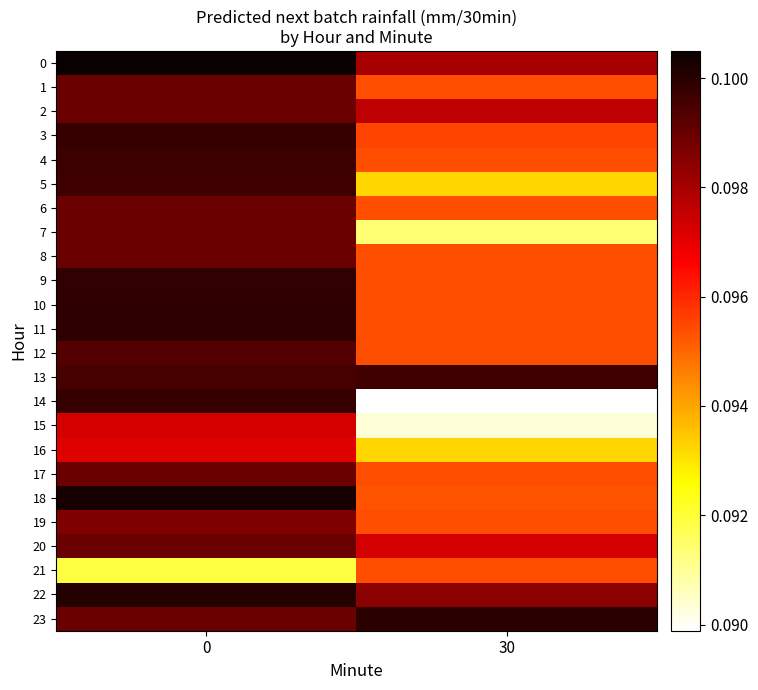

Reading left to right, list all the values displayed in this chart.

0: 0=0.1	30=0.1
1: 0=0.1	30=0.1
2: 0=0.1	30=0.1
3: 0=0.1	30=0.1
4: 0=0.1	30=0.1
5: 0=0.1	30=0.1
6: 0=0.1	30=0.1
7: 0=0.1	30=0.1
8: 0=0.1	30=0.1
9: 0=0.1	30=0.1
10: 0=0.1	30=0.1
11: 0=0.1	30=0.1
12: 0=0.1	30=0.1
13: 0=0.1	30=0.1
14: 0=0.1	30=0.1
15: 0=0.1	30=0.1
16: 0=0.1	30=0.1
17: 0=0.1	30=0.1
18: 0=0.1	30=0.1
19: 0=0.1	30=0.1
20: 0=0.1	30=0.1
21: 0=0.1	30=0.1
22: 0=0.1	30=0.1
23: 0=0.1	30=0.1